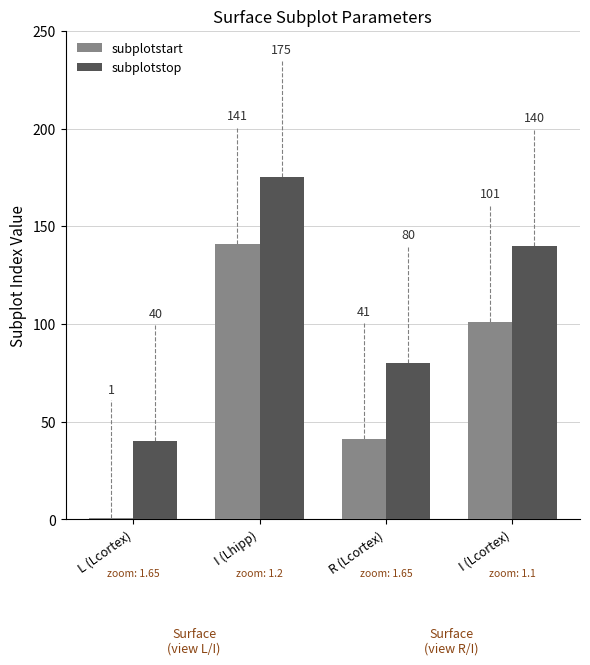

Rank the series at I (Lhipp) from highest to lowest value.

subplotstop, subplotstart